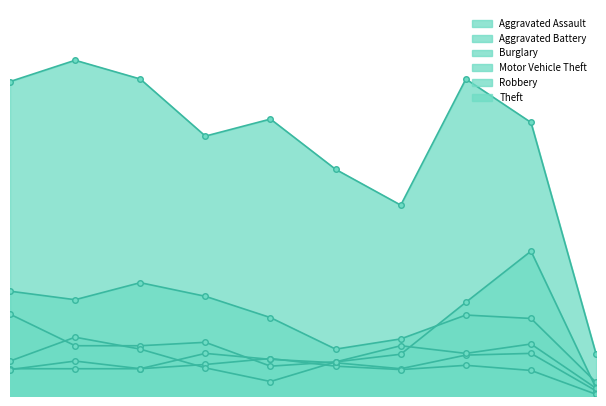

How many data points in Motor Vehicle Theft are above 59?

4